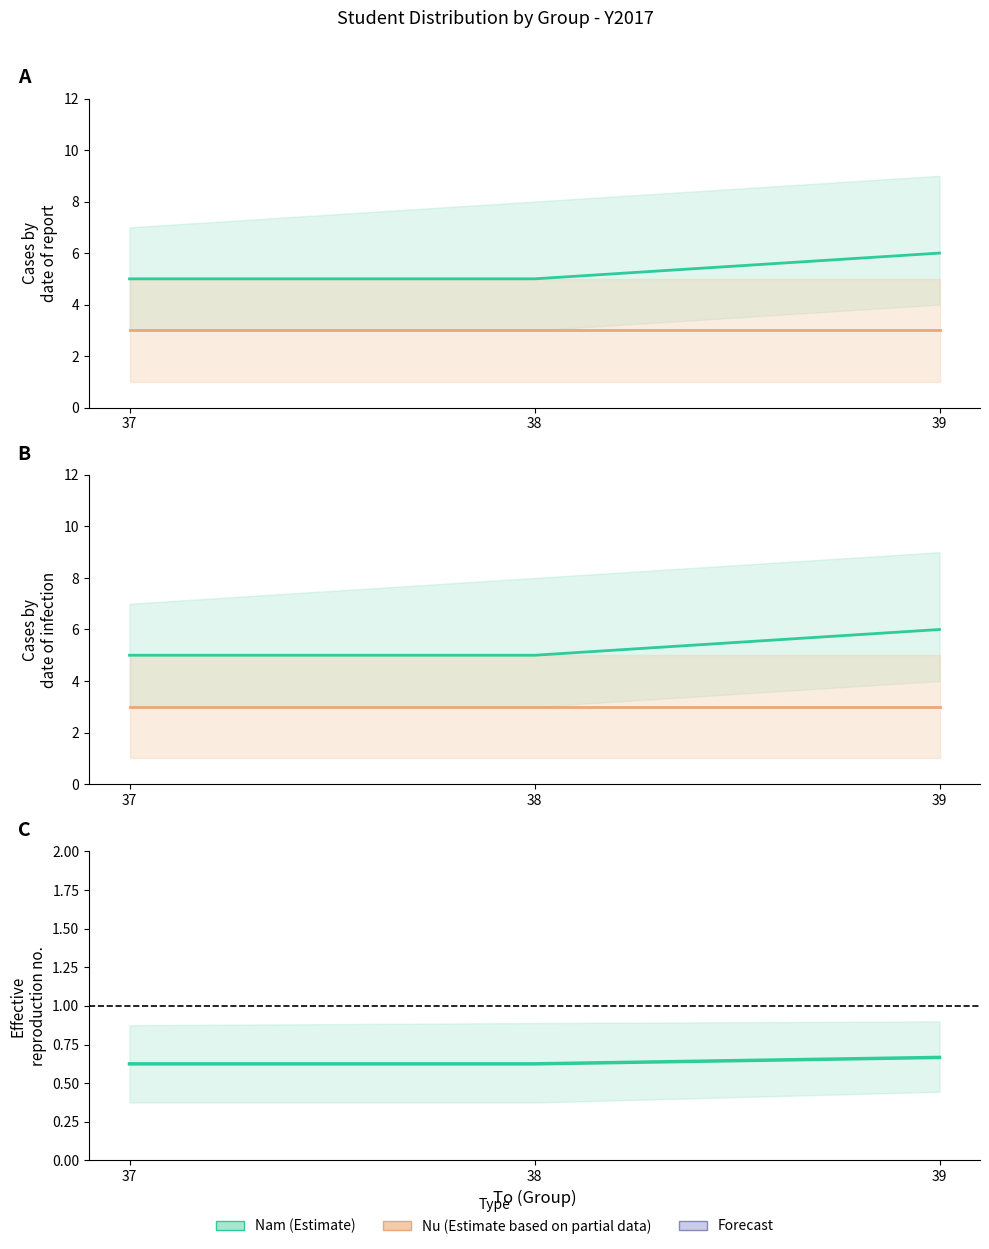

What is the average value of the Nam (Estimate) series?

5.3